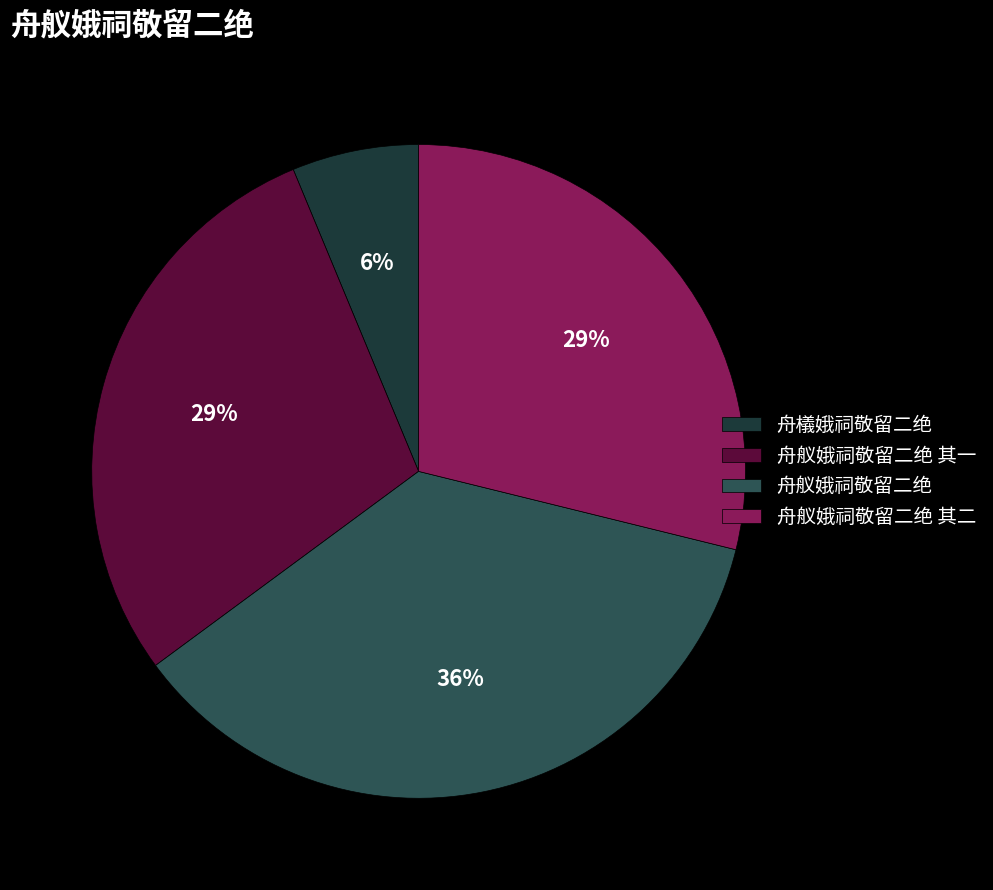

To the nearest percent, what is the difference between the 舟舣娥祠敬留二绝 and 舟舣娥祠敬留二绝 其二 slice percentages?

7%